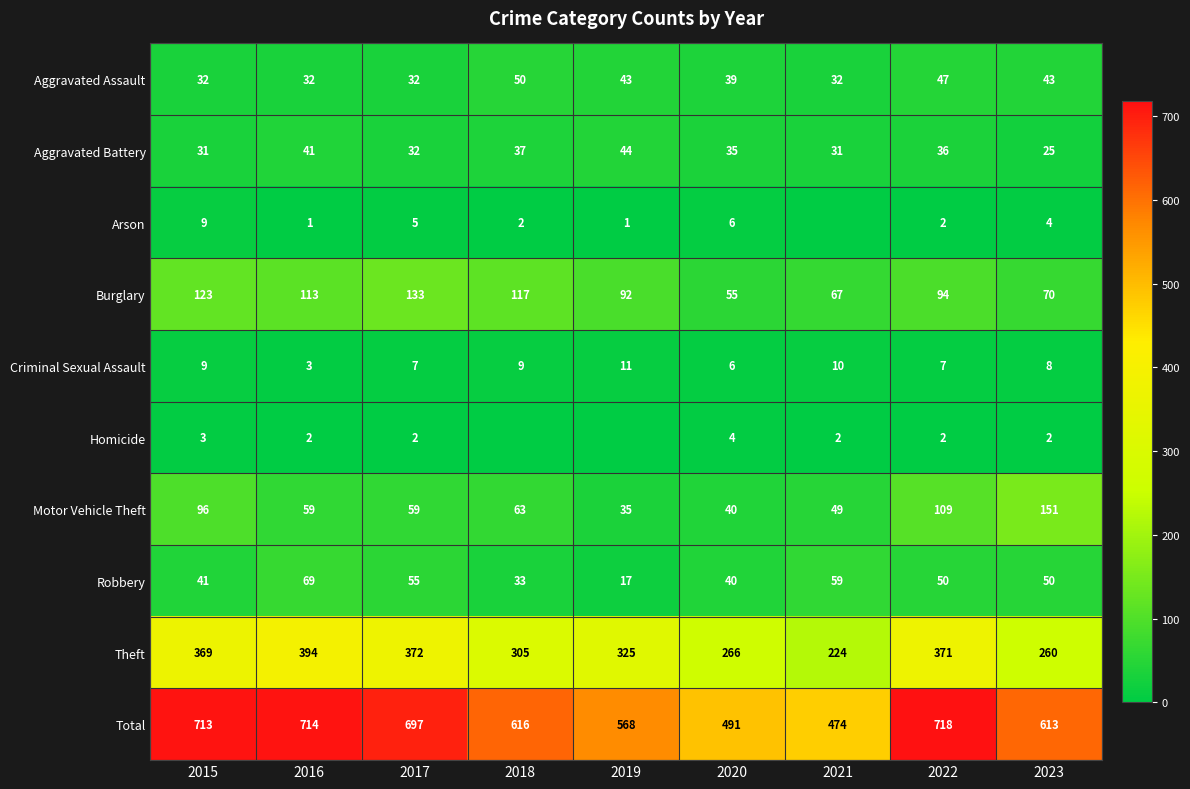

At which category does the chart reach its minimum across all series?

2021